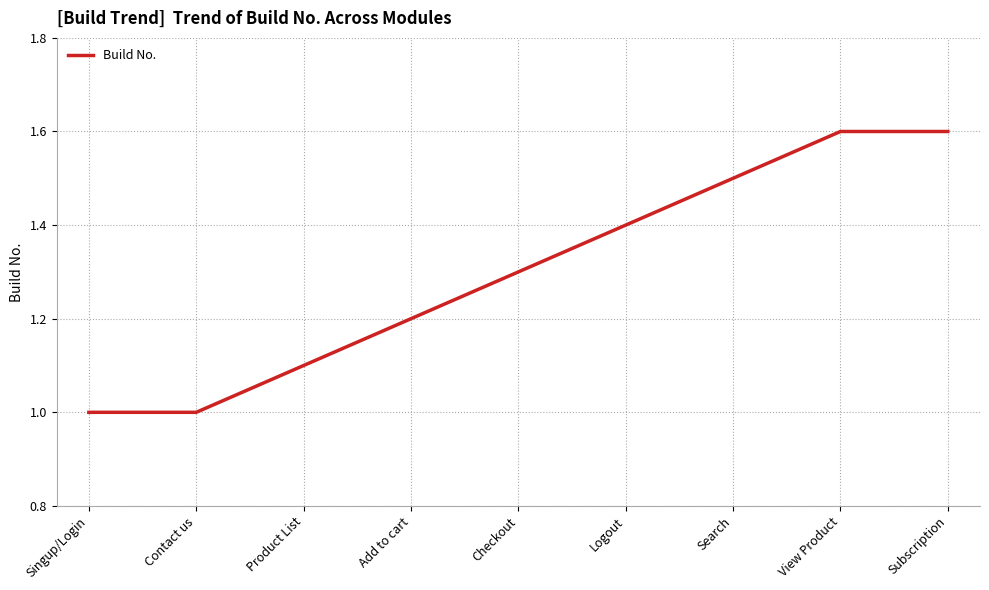

What is the sum of the values at View Product and Logout?

3.0